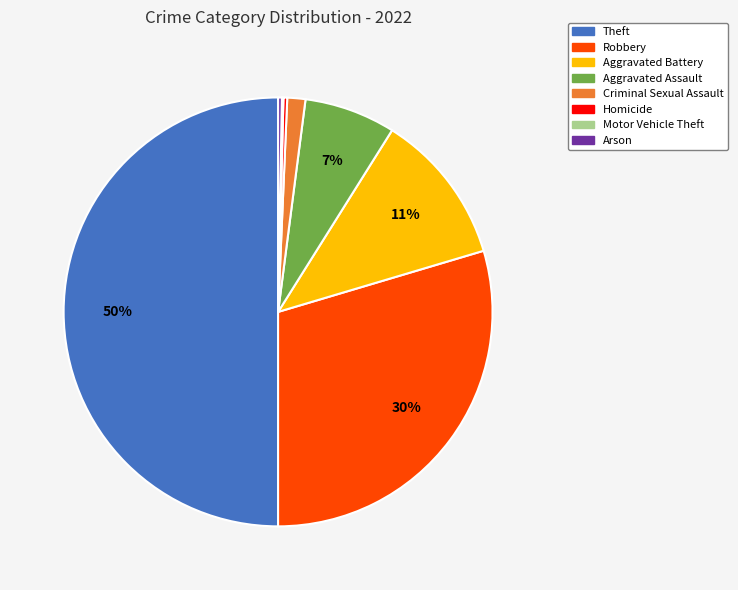

To the nearest percent, what is the combined percentage of Aggravated Assault and Arson?

7%